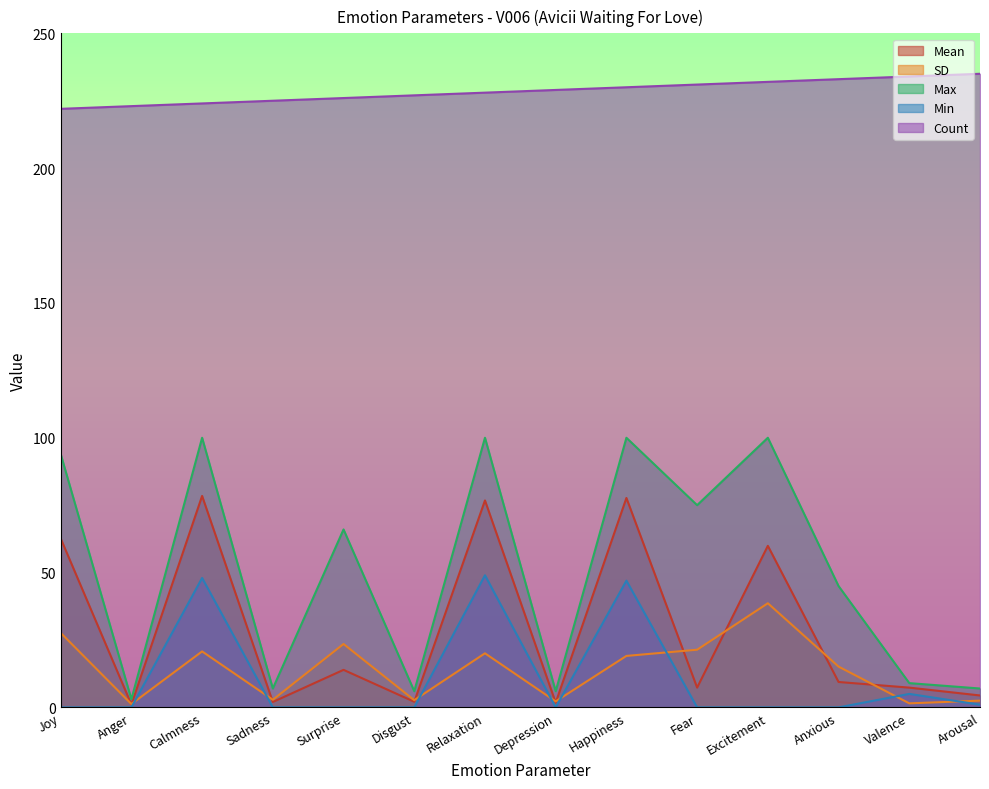

Which label corresponds to the largest value in the chart?

Arousal